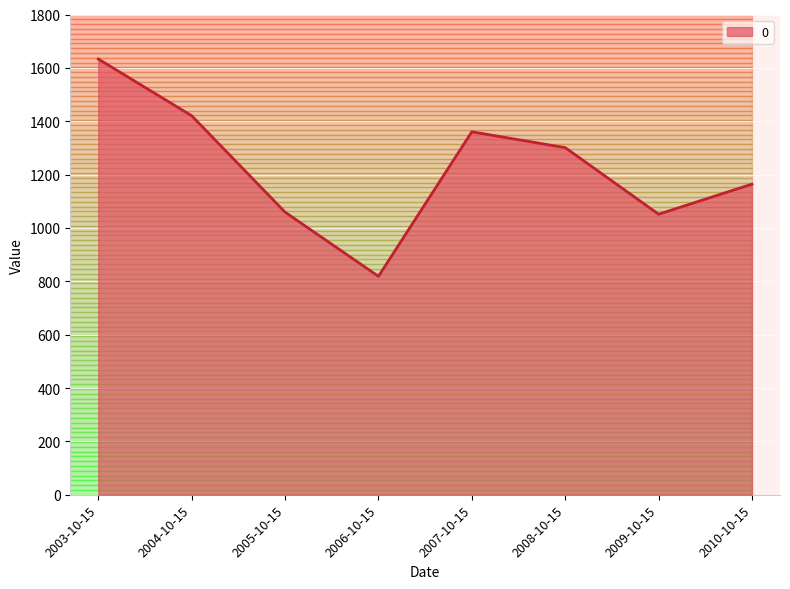

Which label corresponds to the smallest value in the chart?

2006-10-15